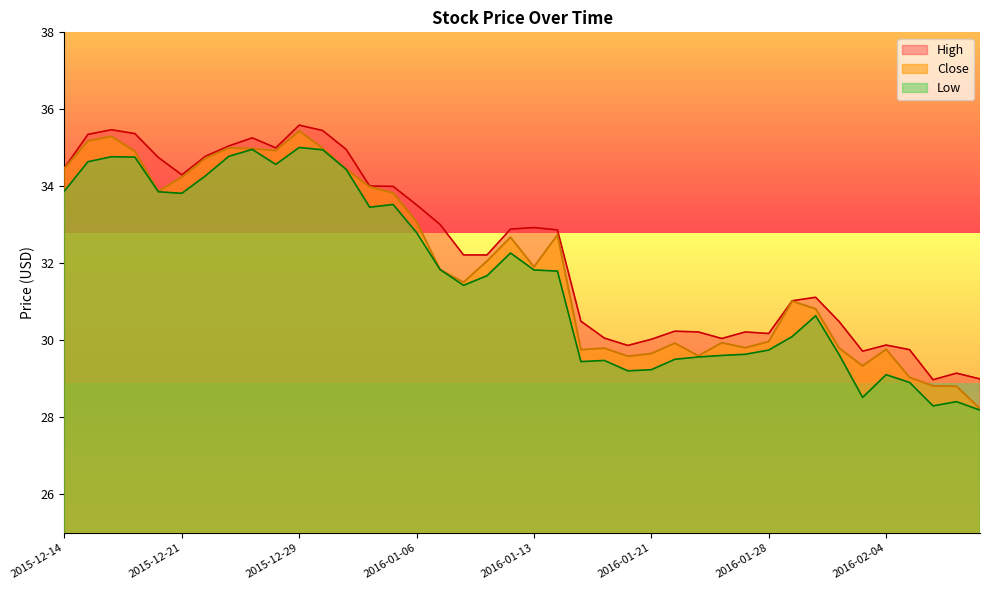

In Close, how many points are lower than both neighbors (excluding endpoints)?

9